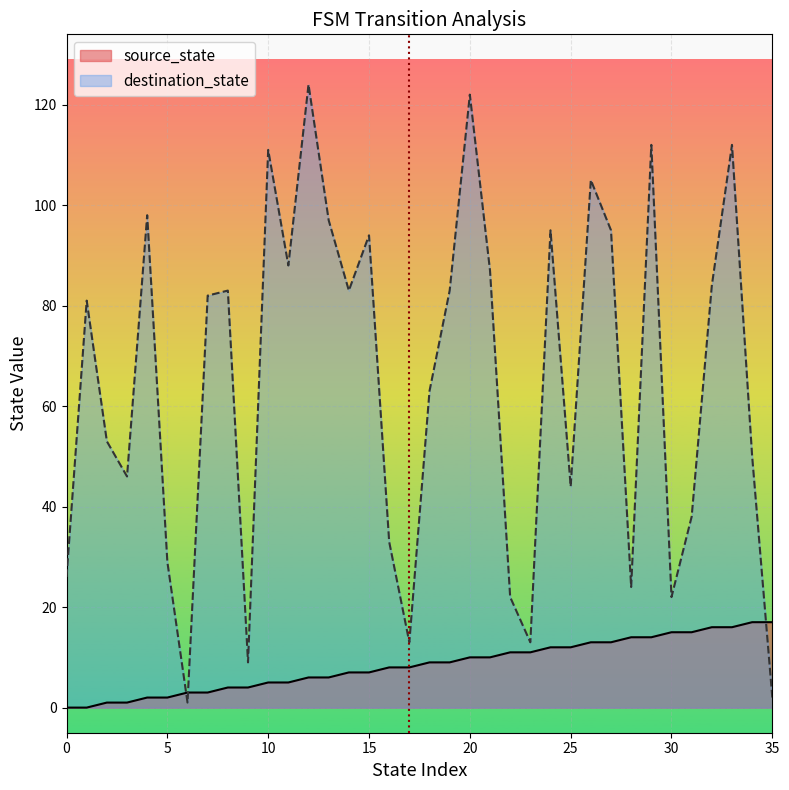

Reading left to right, list all the values displayed in this chart.

source_state: 0=0	1=0	2=1	3=1	4=2	5=2	6=3	7=3	8=4	9=4	10=5	11=5	12=6	13=6	14=7	15=7	16=8	17=8	18=9	19=9	20=10	21=10	22=11	23=11	24=12	25=12	26=13	27=13	28=14	29=14	30=15	31=15	32=16	33=16	34=17	35=17
destination_state: 0=26	1=81	2=53	3=46	4=98	5=29	6=1	7=82	8=83	9=9	10=111	11=88	12=124	13=97	14=83	15=94	16=33	17=13	18=63	19=83	20=122	21=87	22=22	23=13	24=95	25=44	26=105	27=95	28=24	29=112	30=22	31=38	32=84	33=112	34=50	35=2